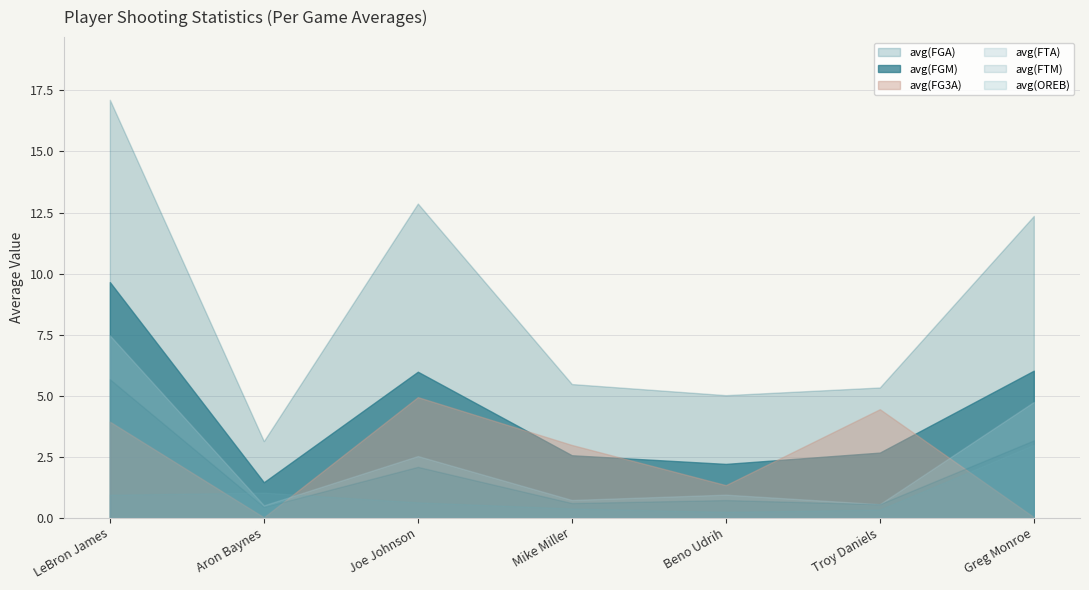

True or false: avg(FTM) and avg(FGA) intersect in this chart.

False